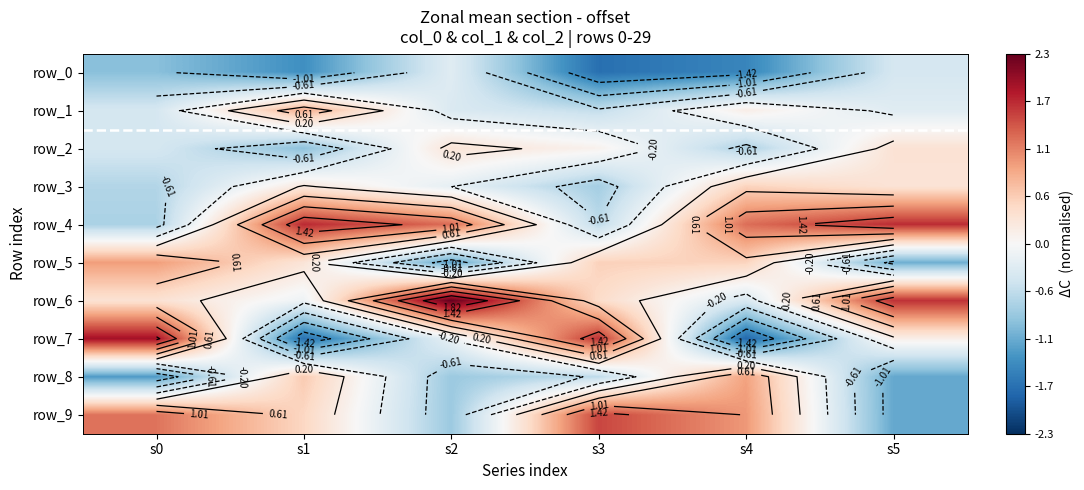

What is the difference between the highest and lowest values at s3?

3.4